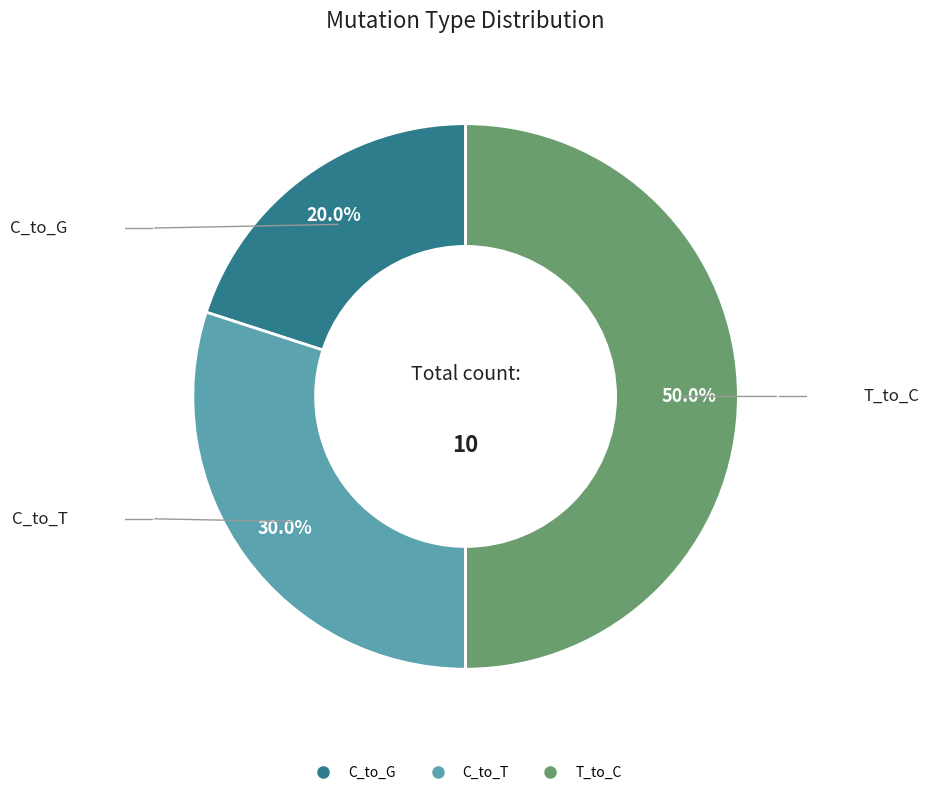

Is there any slice that represents more than half of the pie?

No